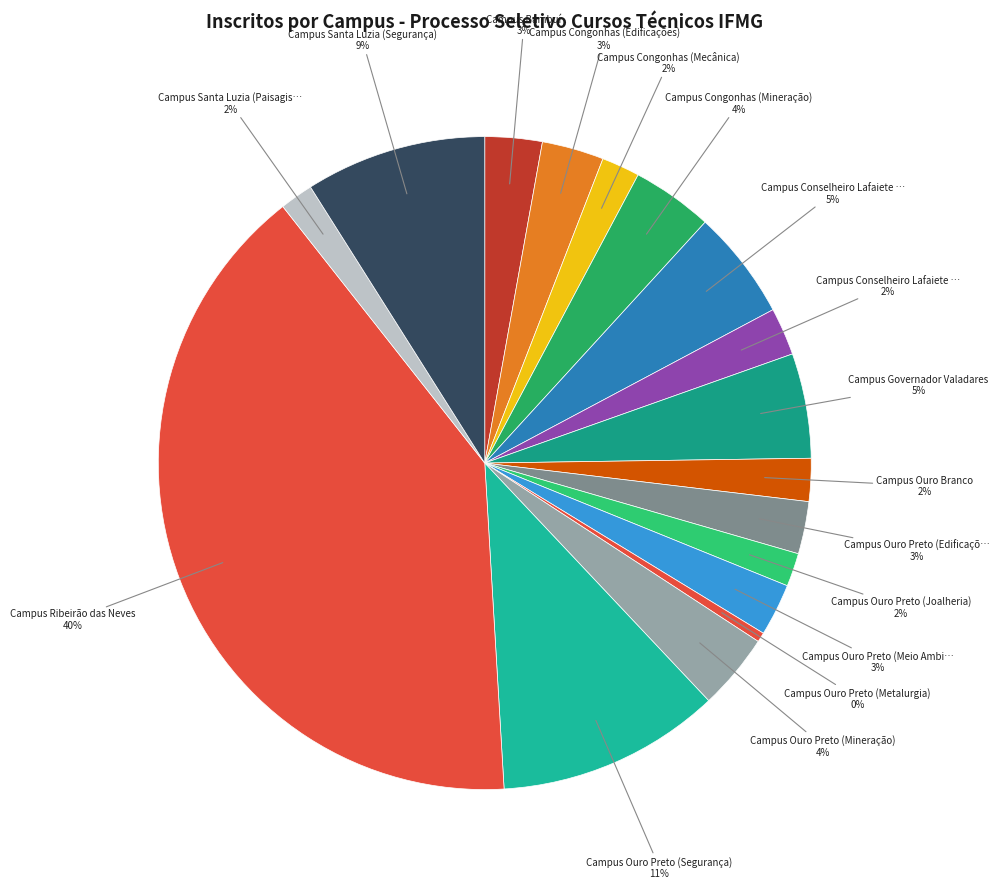

Which slice is the smallest?

Campus Ouro Preto (Metalurgia)